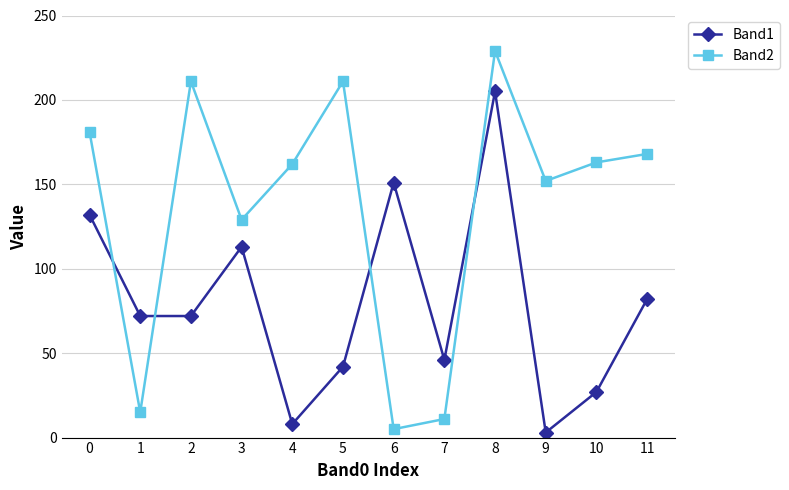

What is the difference between the maximum and minimum values in the Band1 series?

202